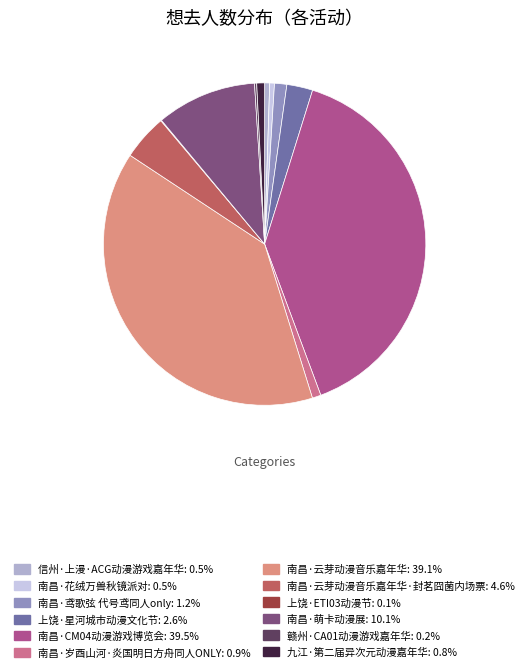

Rank the categories by value from highest to lowest.

南昌·CM04动漫游戏博览会, 南昌·云芽动漫音乐嘉年华, 南昌·萌卡动漫展, 南昌·云芽动漫音乐嘉年华·封茗囧菌内场票, 上饶·星河城市动漫文化节, 南昌·鸢歌弦 代号鸢同人only, 南昌·岁酉山河·炎国明日方舟同人ONLY, 九江·第二届异次元动漫嘉年华, 信州·上漫·ACG动漫游戏嘉年华, 南昌·花绒万兽秋镜派对, 赣州·CA01动漫游戏嘉年华, 上饶·ETI03动漫节